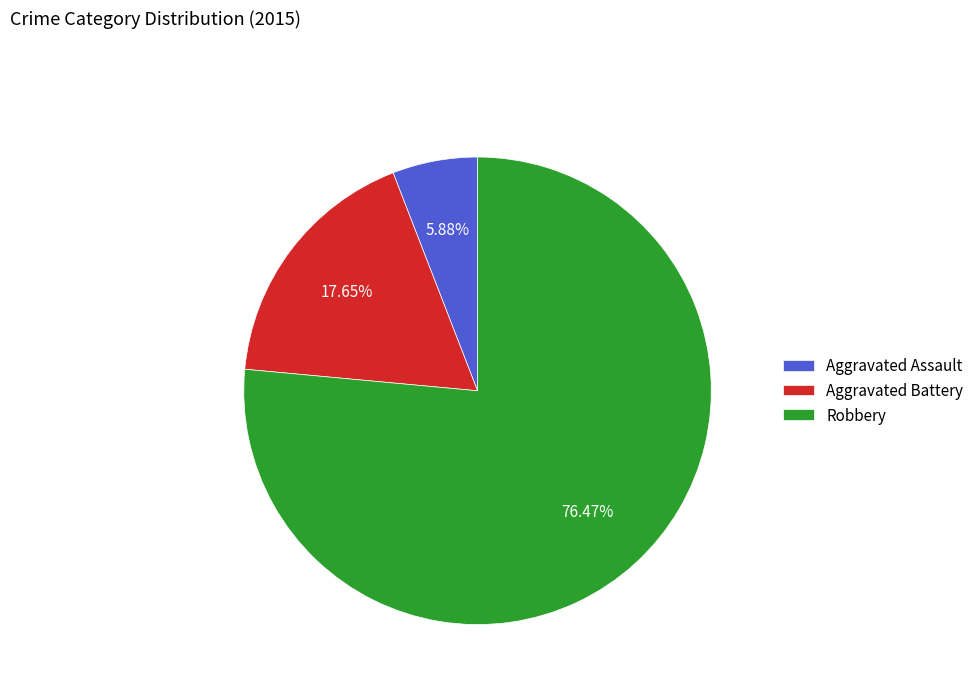

Which has a higher value, Aggravated Assault or Aggravated Battery?

Aggravated Battery